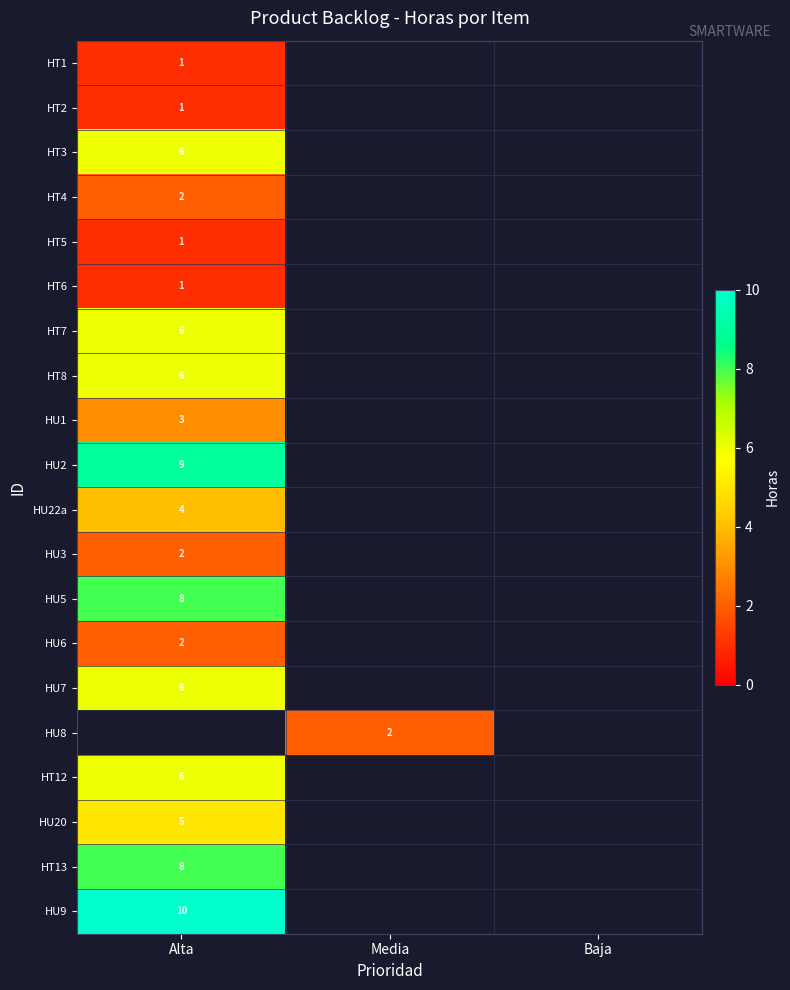

Which label corresponds to the smallest value in the chart?

Alta